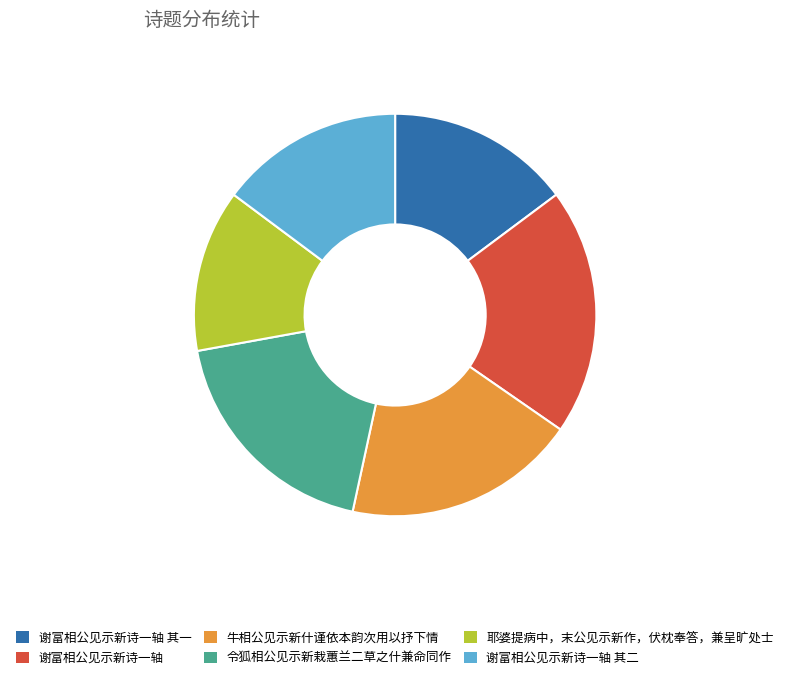

Does 谢富相公见示新诗一轴 account for over 50% of the chart?

No